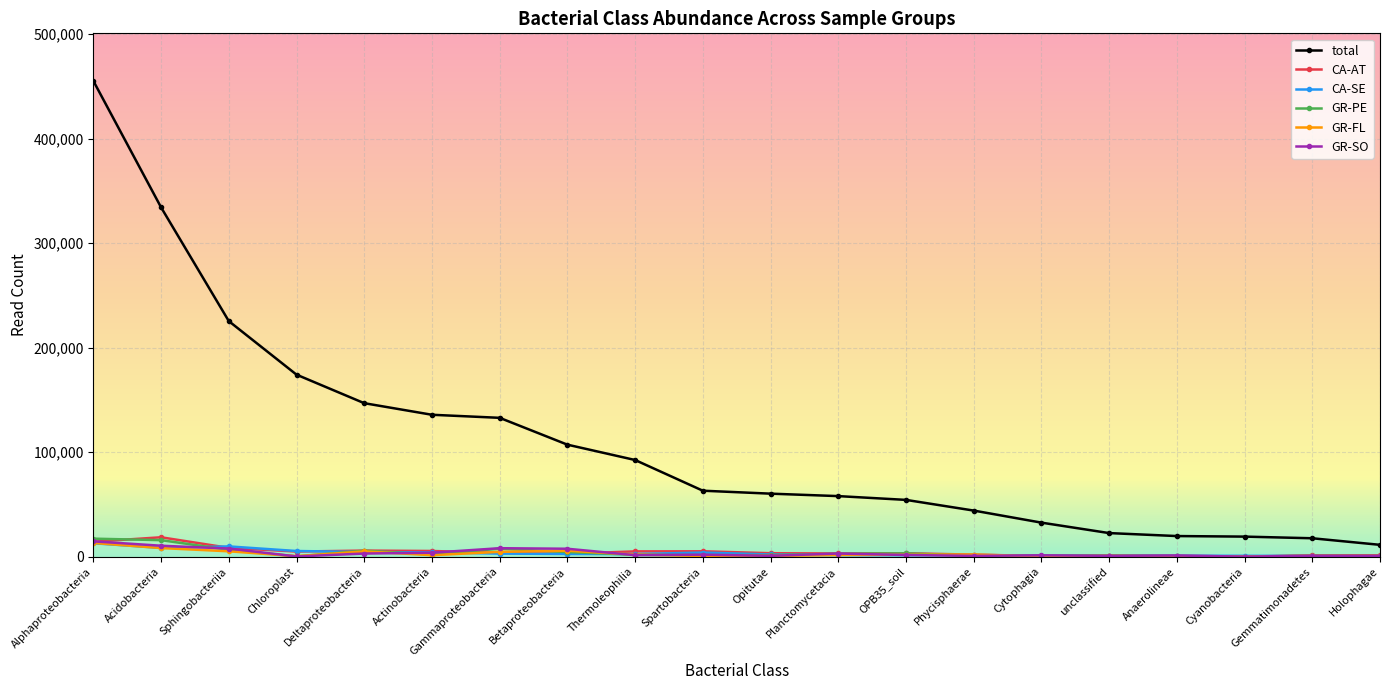

The CA-SE series shows 9751 at Sphingobacteriia. True or false?

True